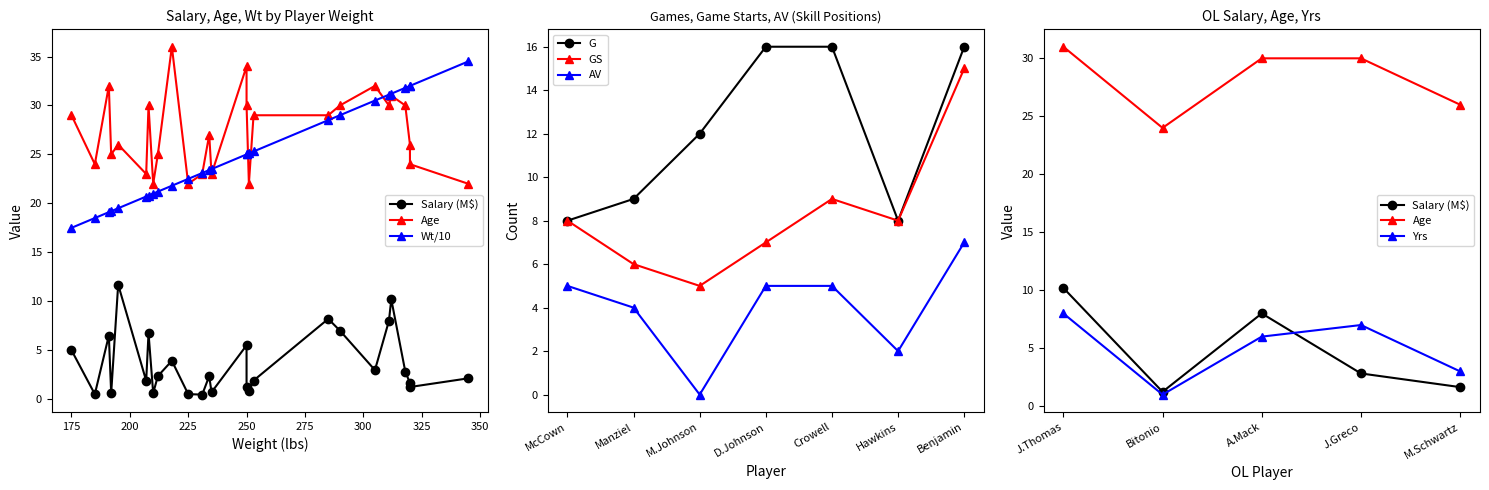

How many interior local peaks does the Salary series have?

8